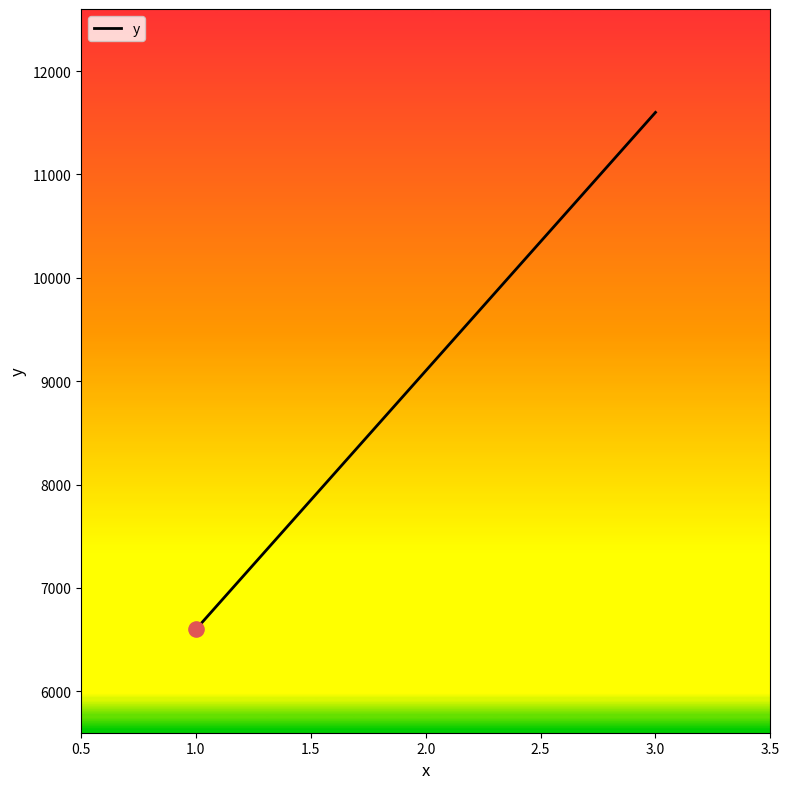

What is the change in value from 2.0 to 3.0?

+2500